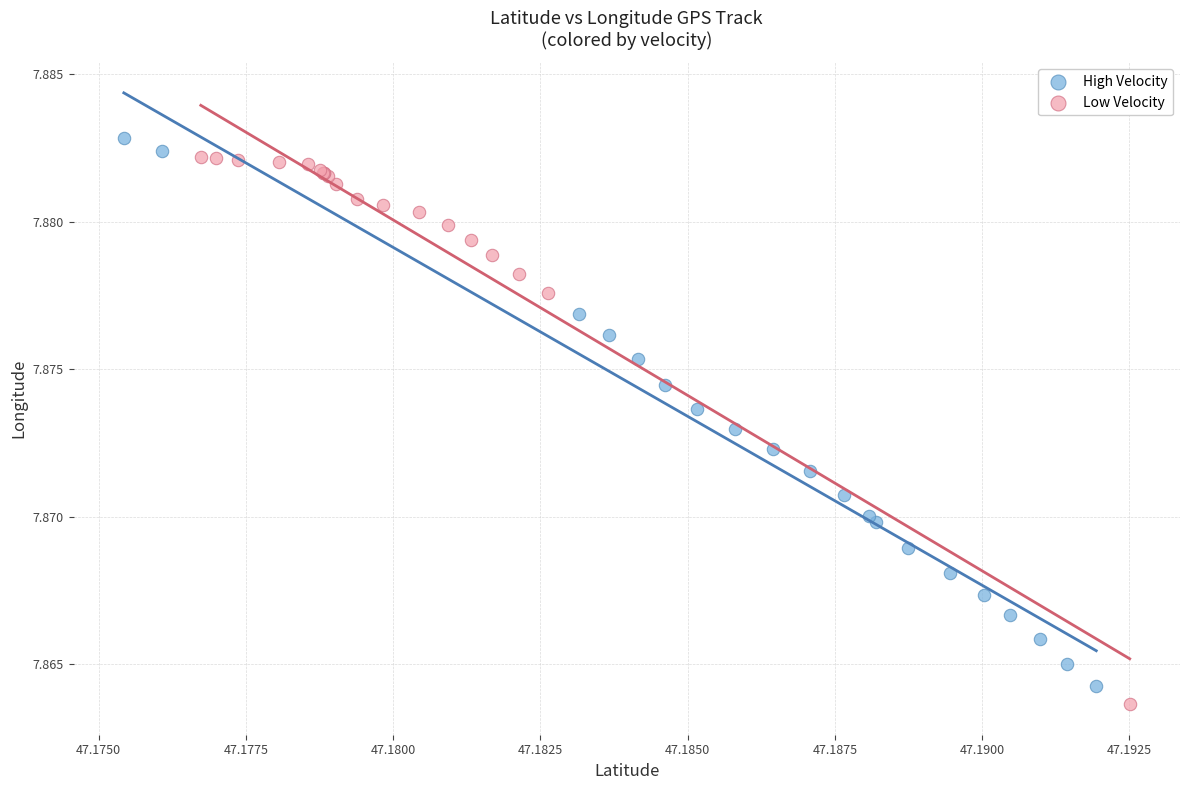

Which series reaches the minimum Y coordinate?

Low Velocity